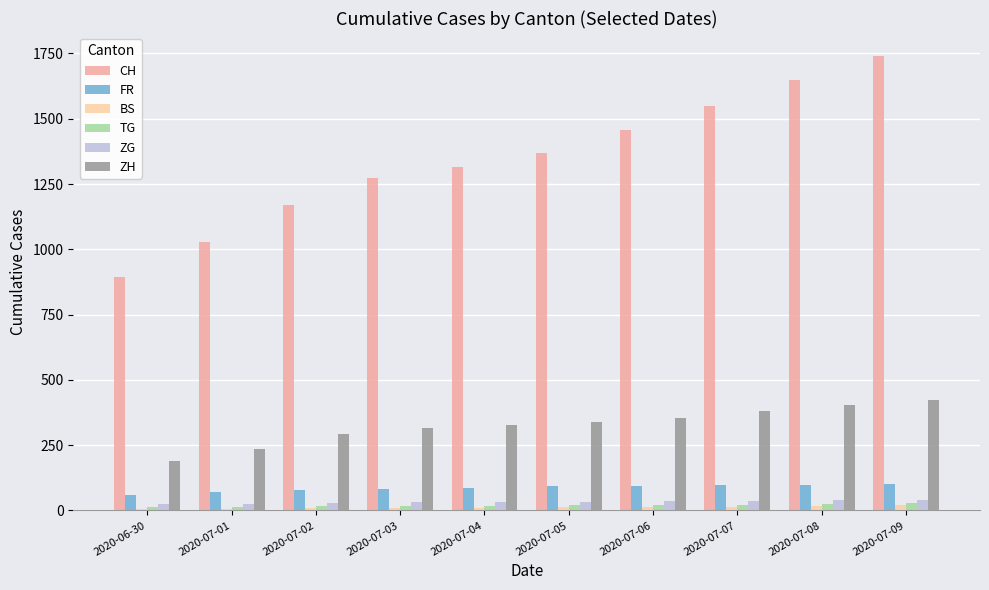

What is the label of the 7th bar from the right?

2020-07-03